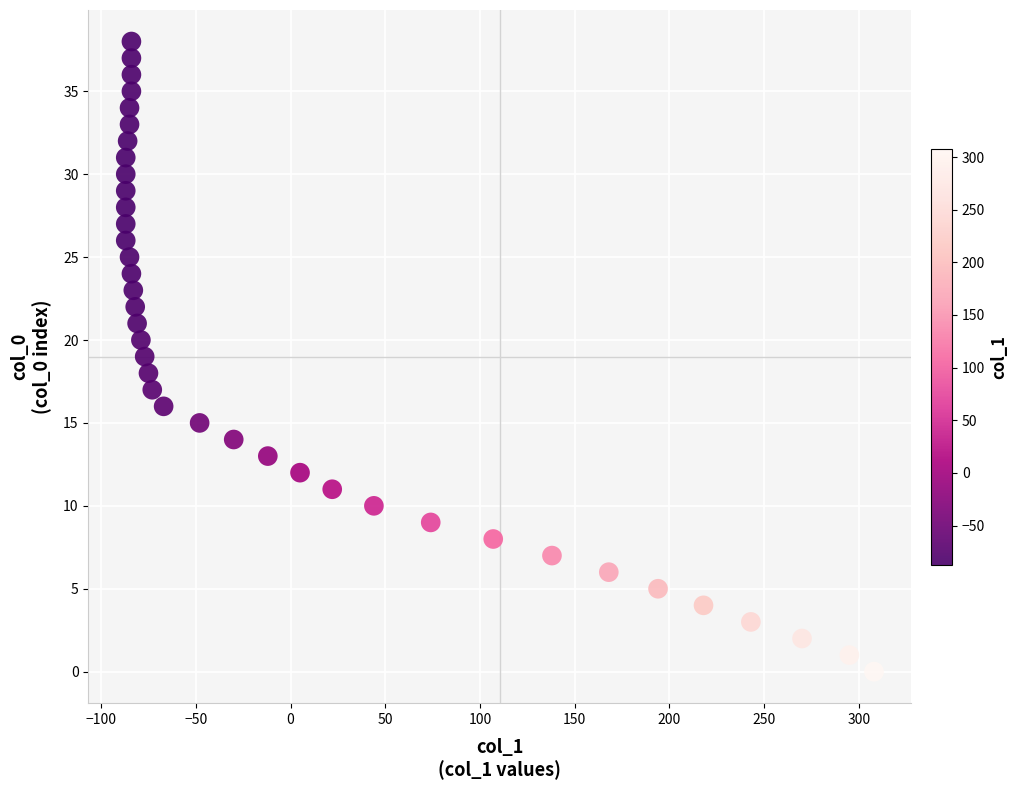

What is the range of X values (max minus min)?

395